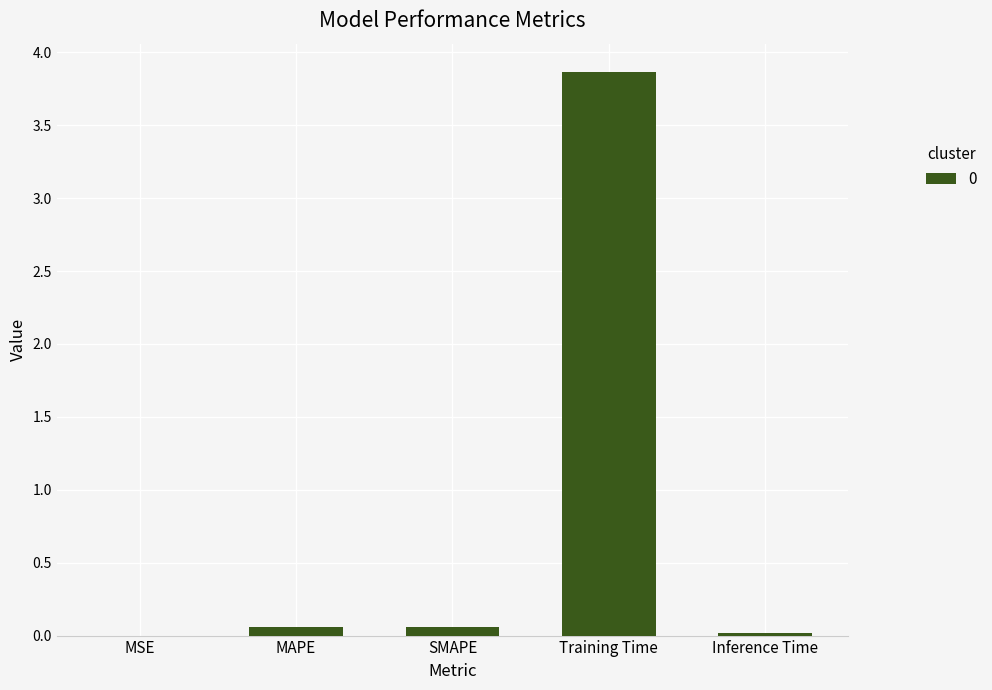

What is the maximum value shown in the chart?

3.9